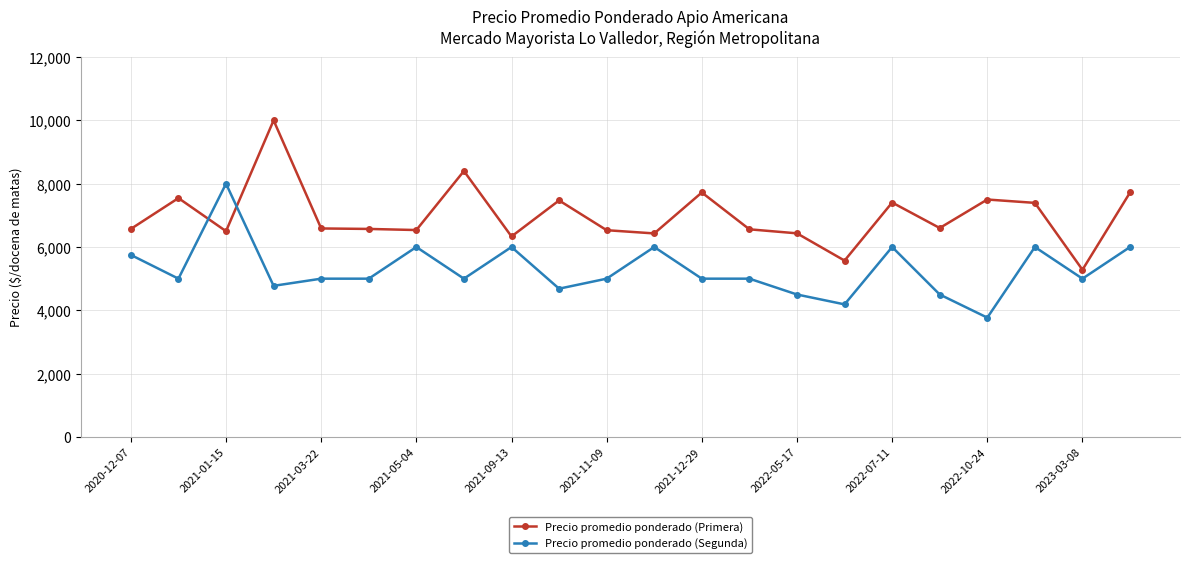

What is the value of the Precio promedio ponderado (Primera) point at the 17th from the left?

7405